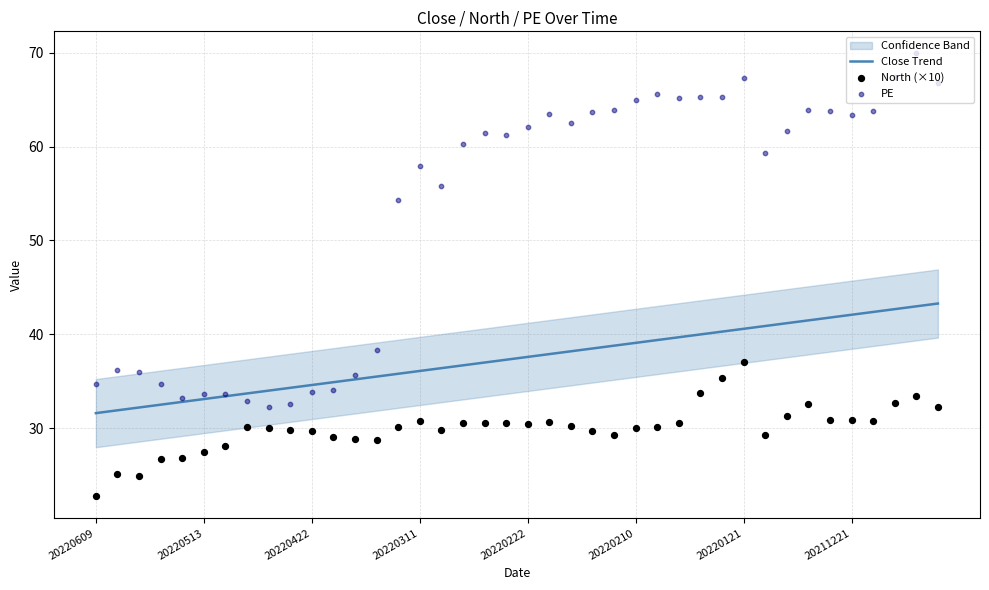

What is the maximum value for Close Trend?

43.3